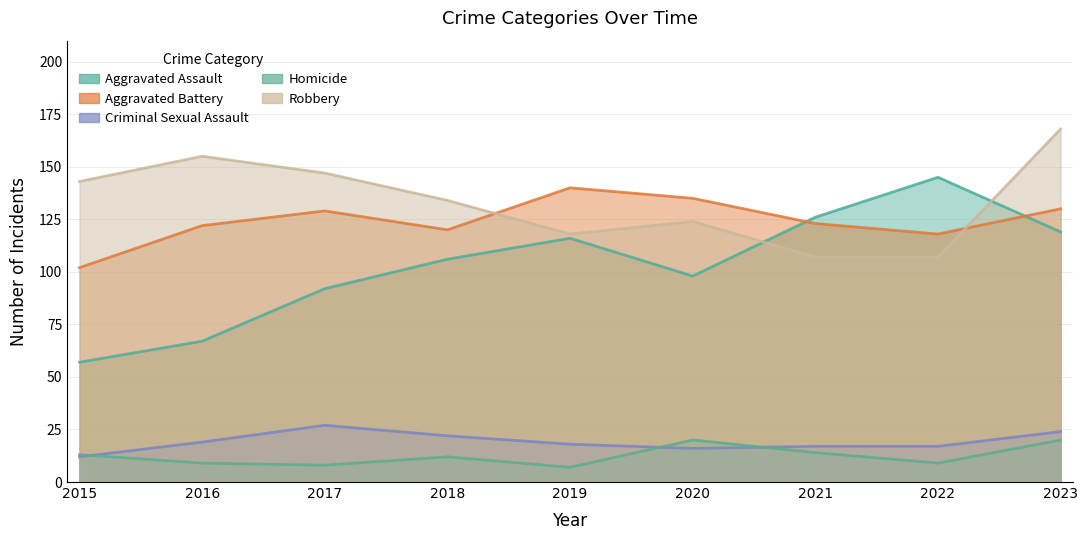

In Aggravated Assault, how many points are higher than both neighbors (excluding endpoints)?

2